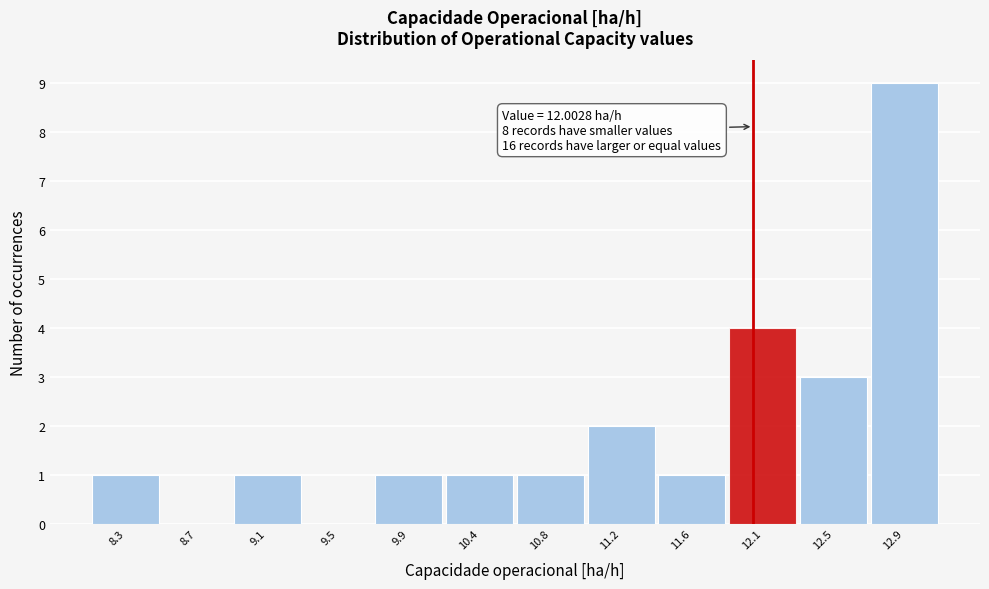

Over which range of the x-axis is the bar tallest?

12.70 to 13.10